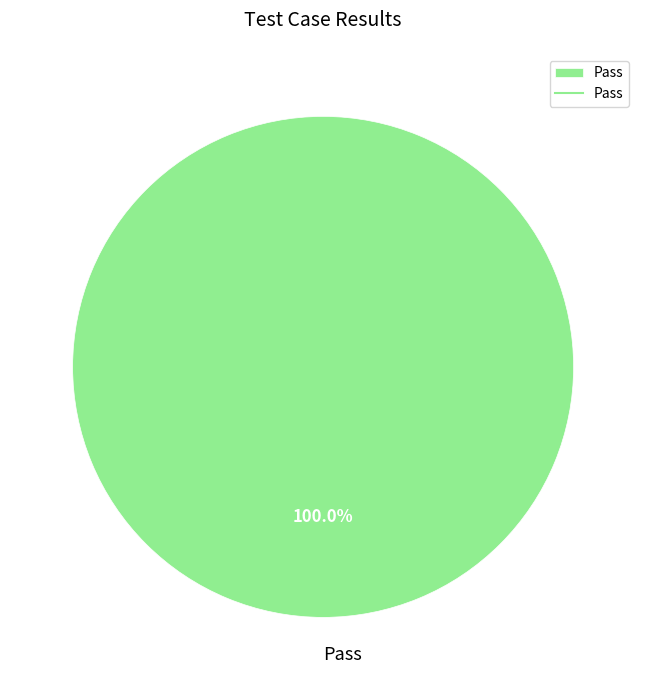

Count the number of slices in the pie.

1